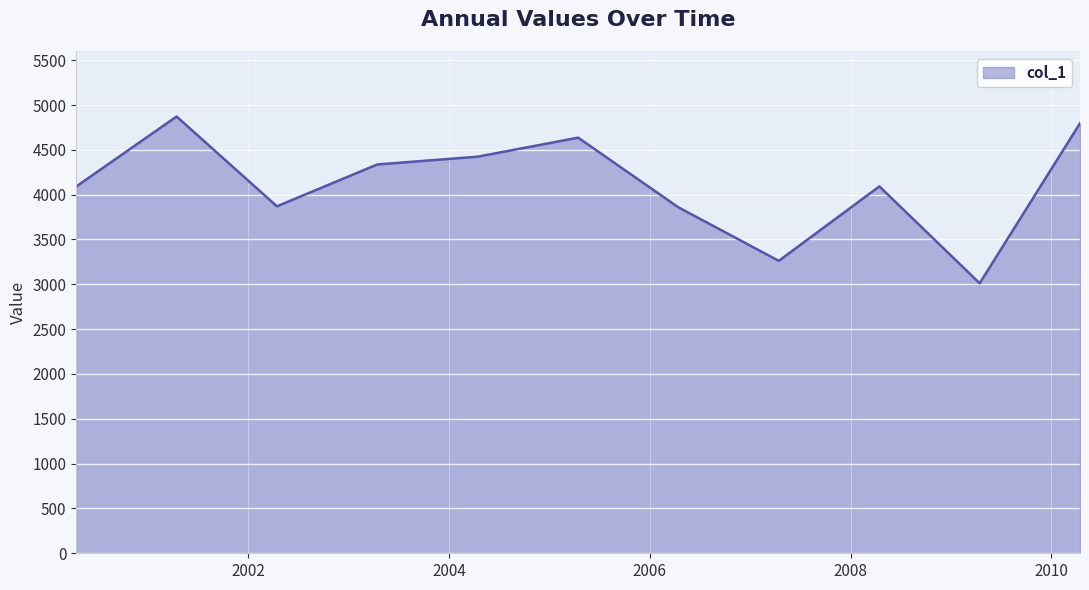

What is the smallest value displayed?

3011.7